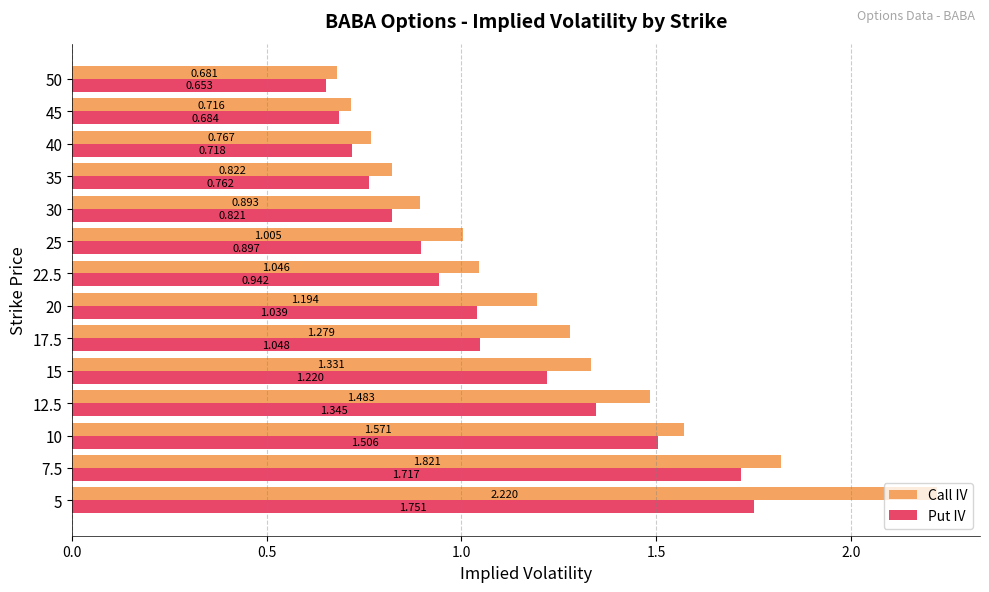

What are all the series names shown in the legend?

Call IV, Put IV